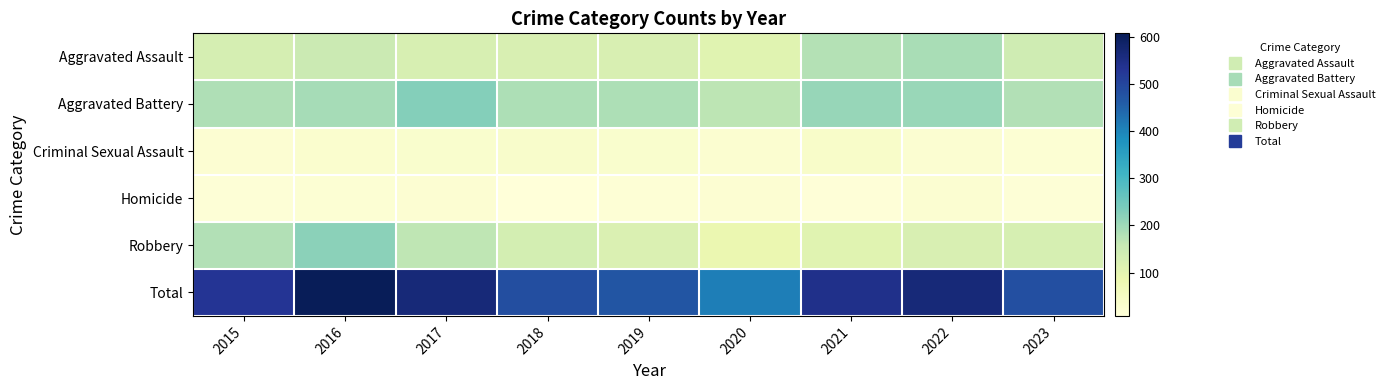

What is the total value across all series at 2020?

820